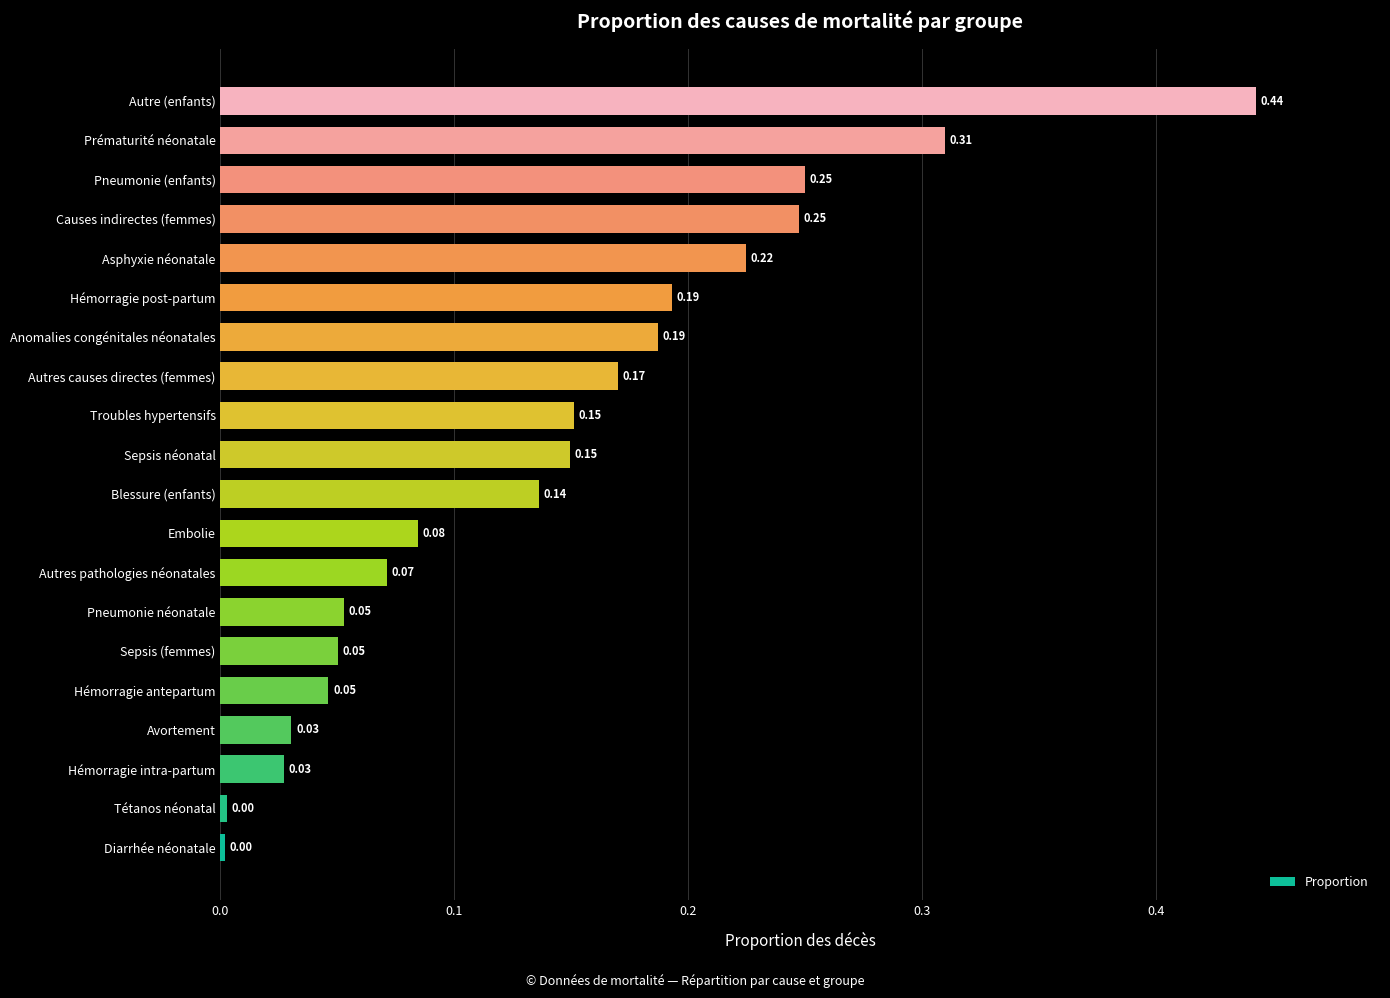

What is the change in value from Blessure (enfants) to Pneumonie (enfants)?

+0.1